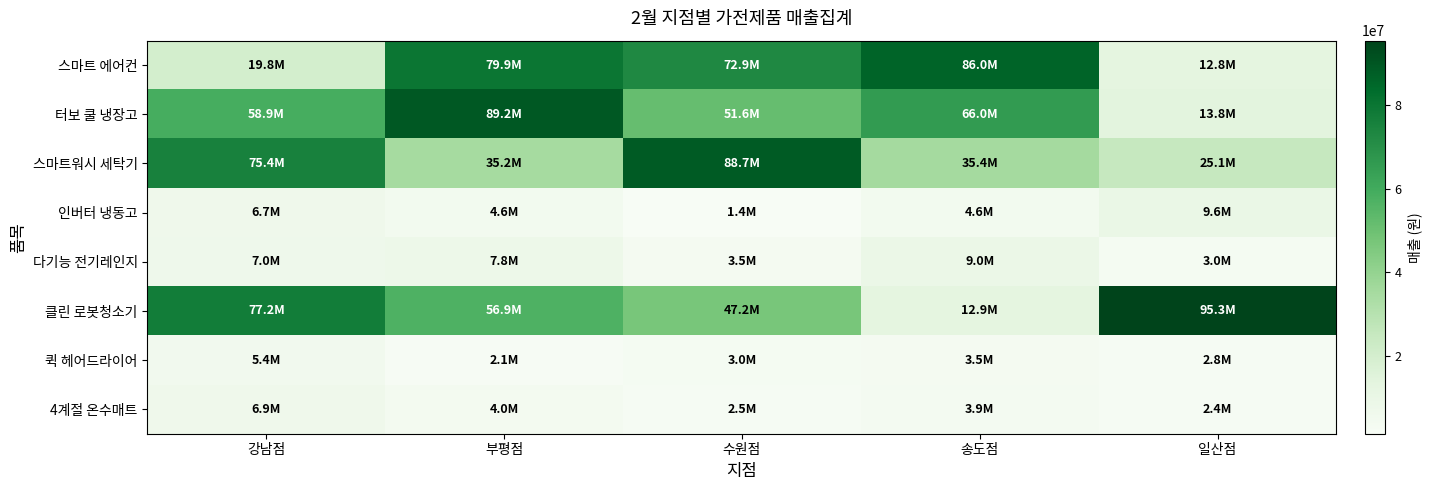

Reading left to right, extract all data points from this chart.

스마트 에어컨: 강남점=19789400	부평점=79865700	수원점=72897200	송도점=85994900	일산점=12829200
터보 쿨 냉장고: 강남점=58862500	부평점=89238900	수원점=51638500	송도점=65968400	일산점=13779400
스마트워시 세탁기: 강남점=75379900	부평점=35150600	수원점=88734300	송도점=35396200	일산점=25115900
인버터 냉동고: 강남점=6658700	부평점=4642600	수원점=1413700	송도점=4617800	일산점=9618100
다기능 전기레인지: 강남점=6997200	부평점=7765200	수원점=3506300	송도점=8962800	일산점=2966200
클린 로봇청소기: 강남점=77179300	부평점=56908900	수원점=47152900	송도점=12855900	일산점=95346600
퀵 헤어드라이어: 강남점=5389500	부평점=2134800	수원점=2961400	송도점=3455500	일산점=2844100
4계절 온수매트: 강남점=6871300	부평점=3983700	수원점=2508800	송도점=3917900	일산점=2405200